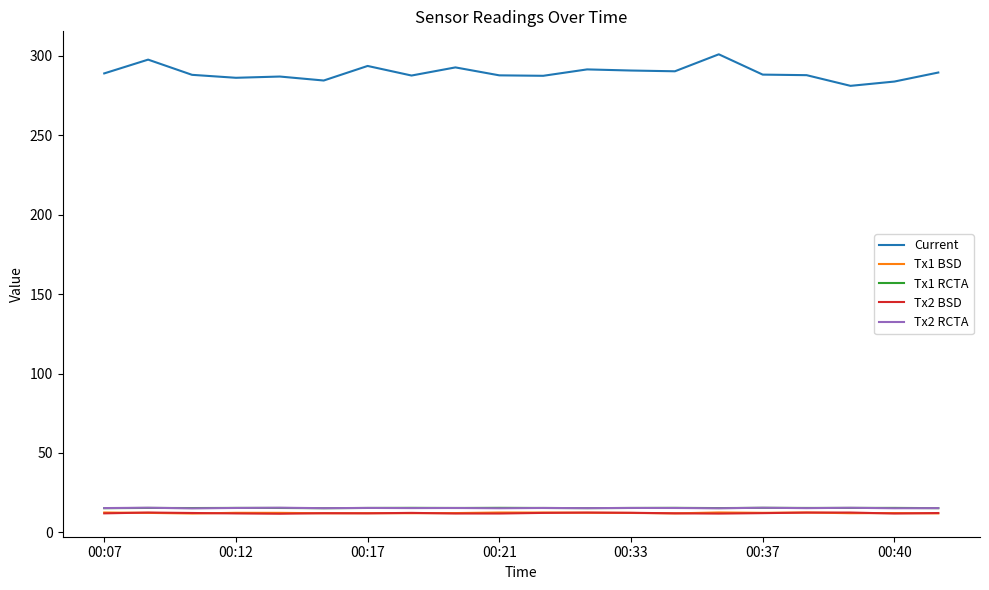

At how many categories does at least one series exceed 81?

20